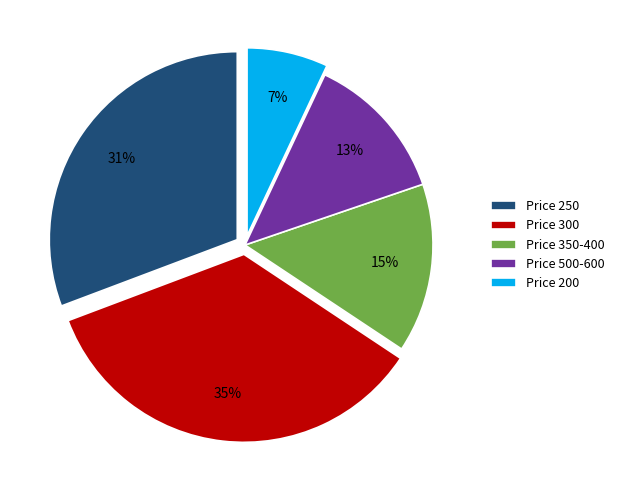

How many slices are in this pie chart?

5